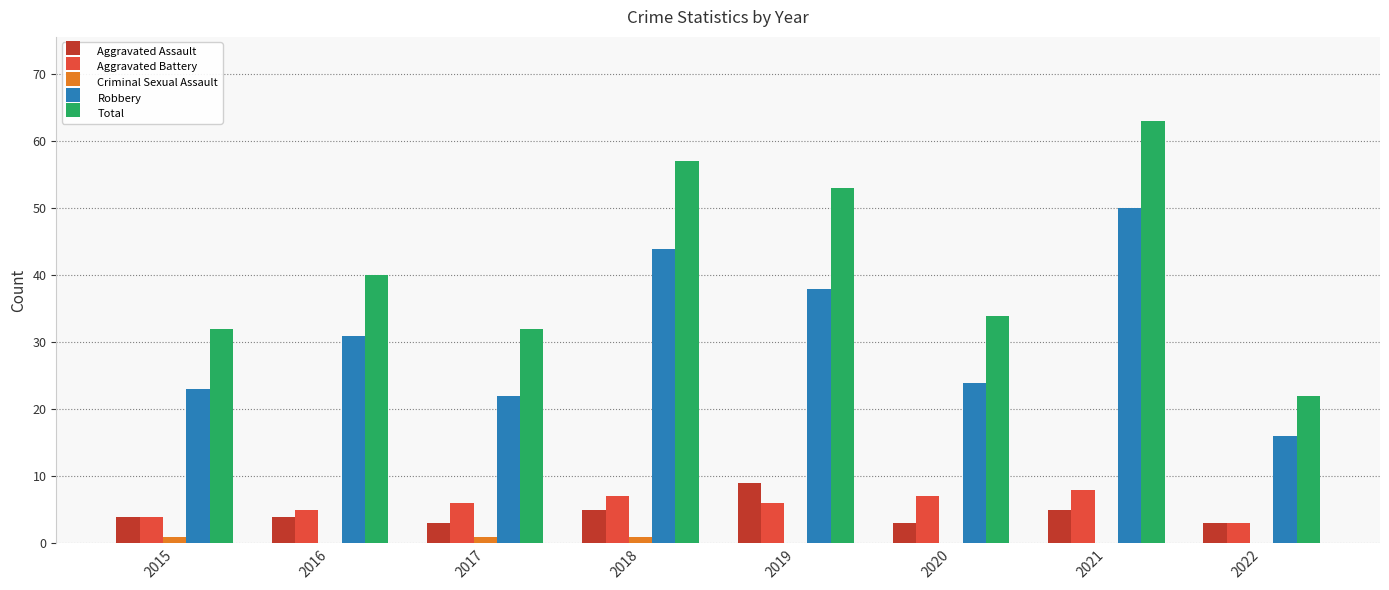

Is the value of Total at 2016 greater than the value of Criminal Sexual Assault at 2016?

Yes